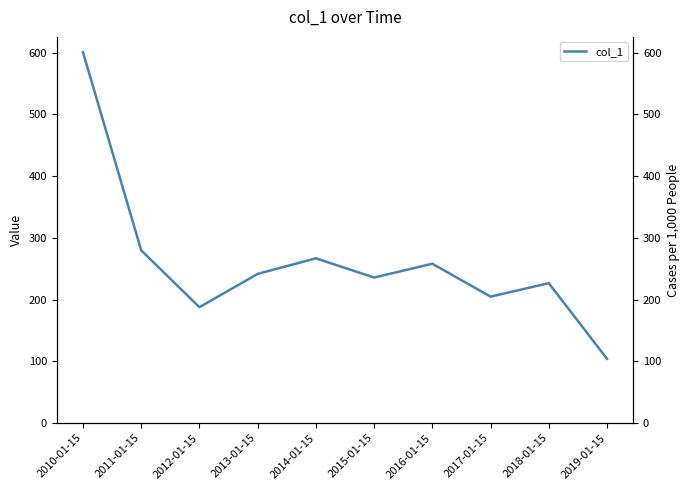

What is the average value?

260.6